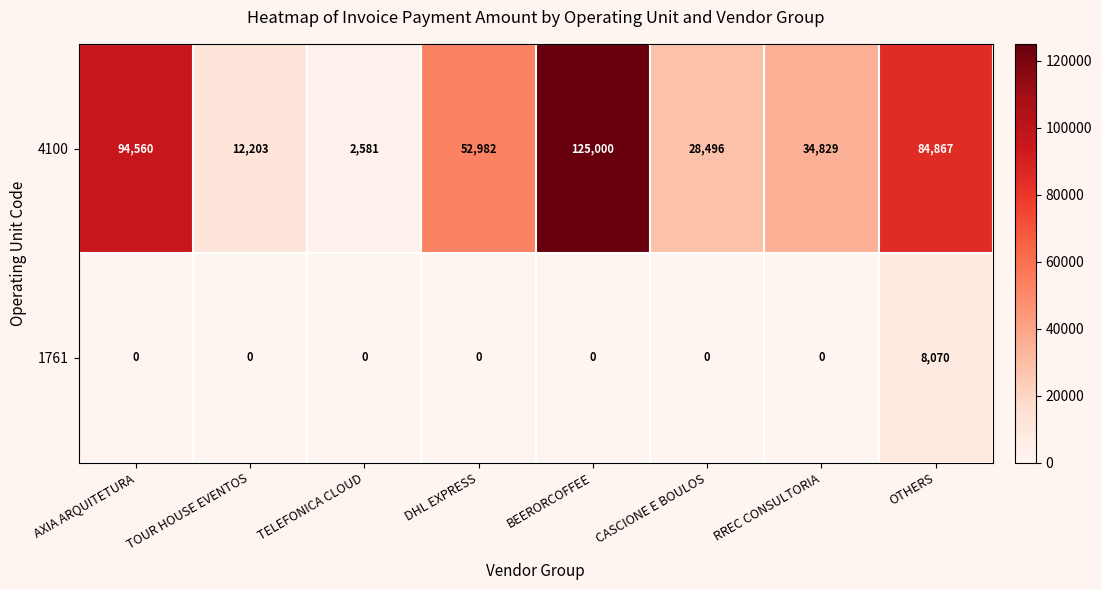

Reading right to left, list all the values displayed in this chart.

4100: 84867	34829	28496	125000	52982	2581	12203	94560
1761: 8070	0	0	0	0	0	0	0